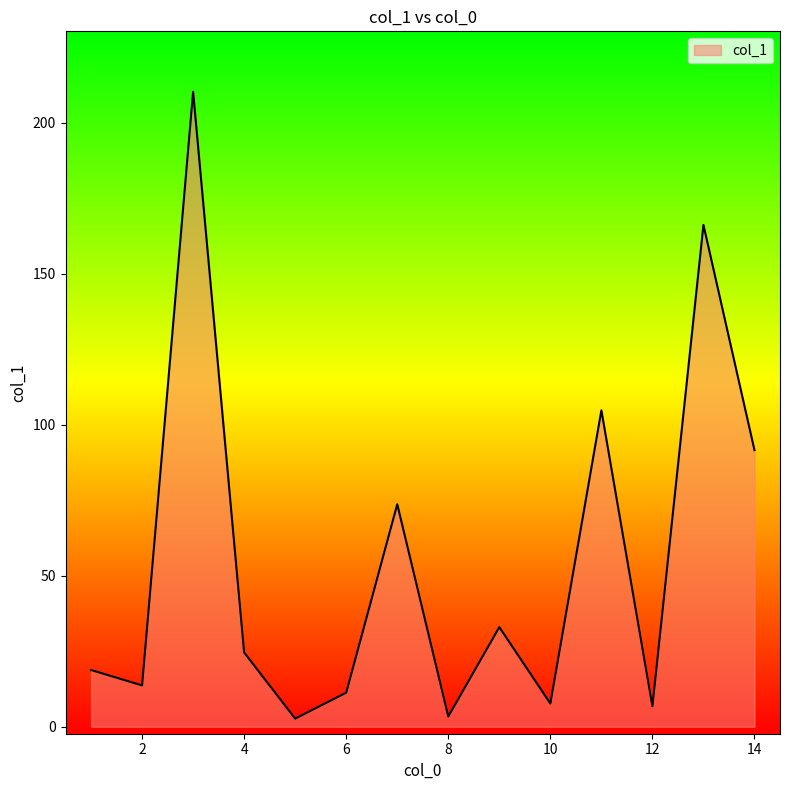

How many lines are shown in the chart?

1